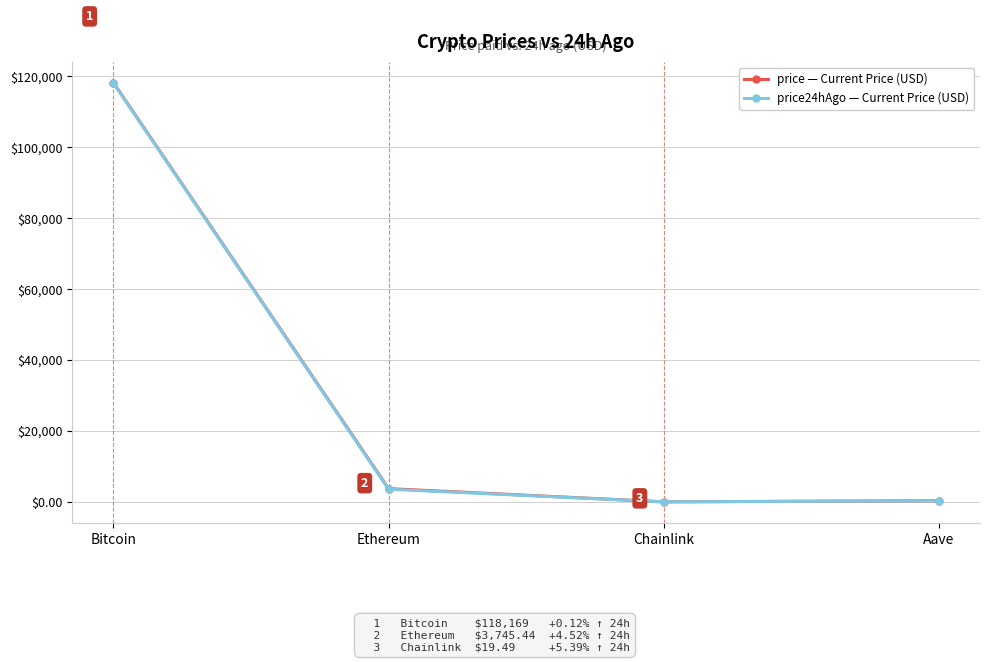

At which category is the sum across all series the highest?

Bitcoin